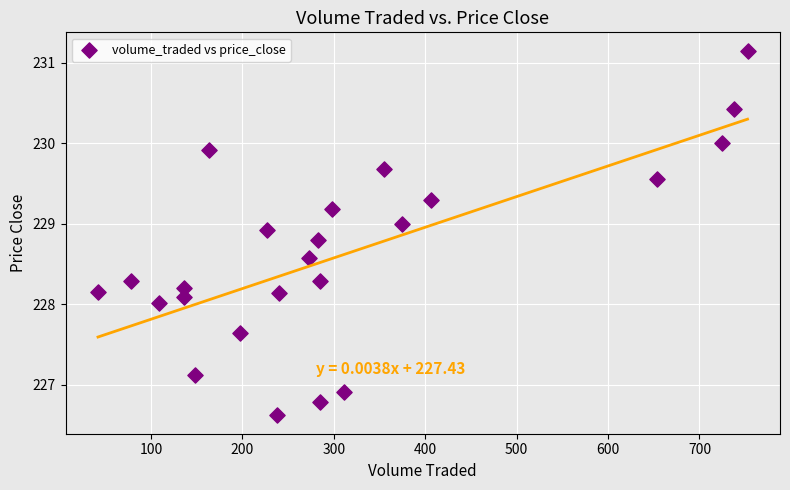

What is the range of X values (max minus min)?

710.6